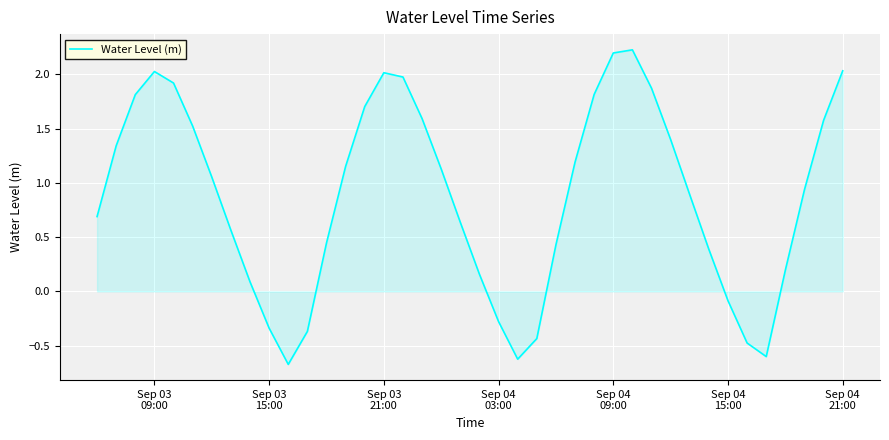

What is the minimum value shown in the chart?

-0.7